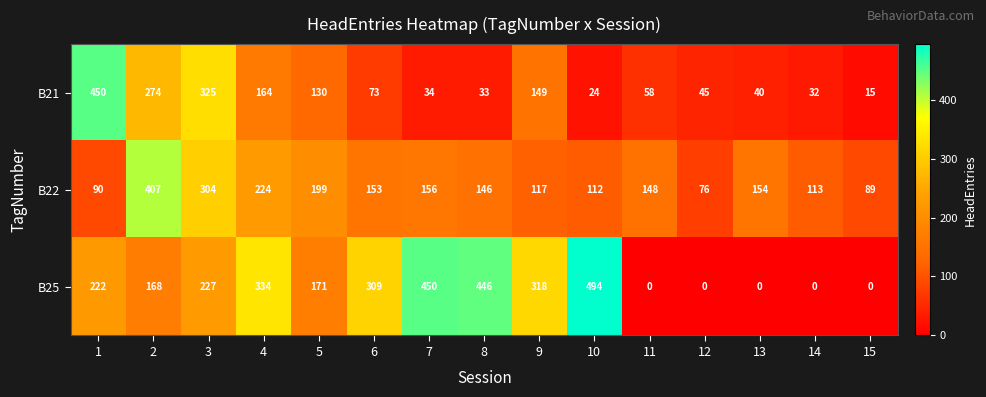

At which category is the sum across all series the highest?

3